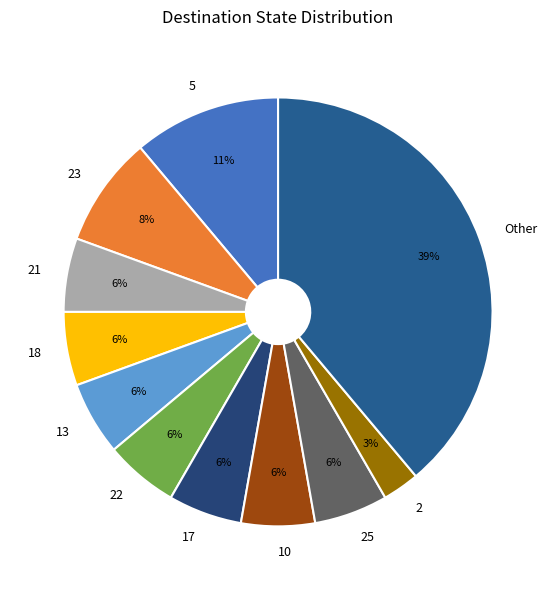

To the nearest percent, what is the average slice percentage?

9%